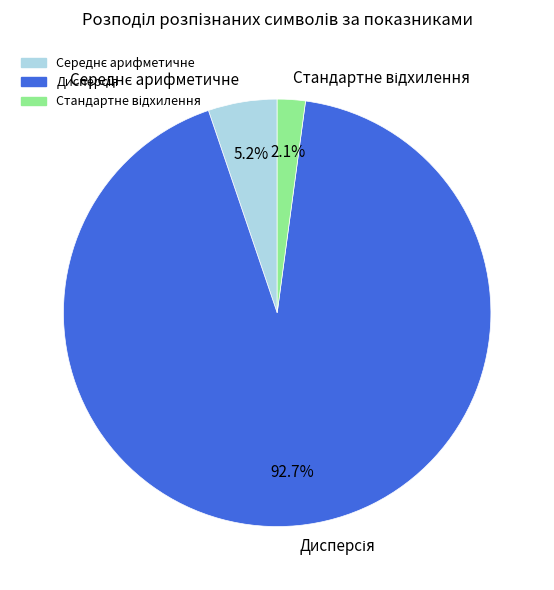

Does any single category account for the majority?

Yes